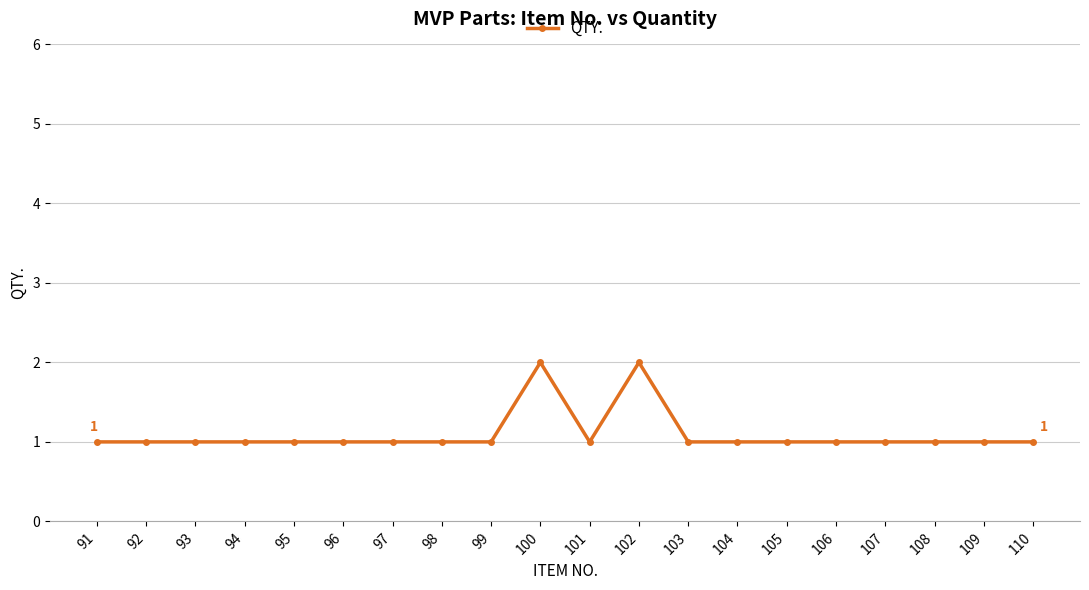

True or false: there are more than 1 points higher than both neighbors.

True